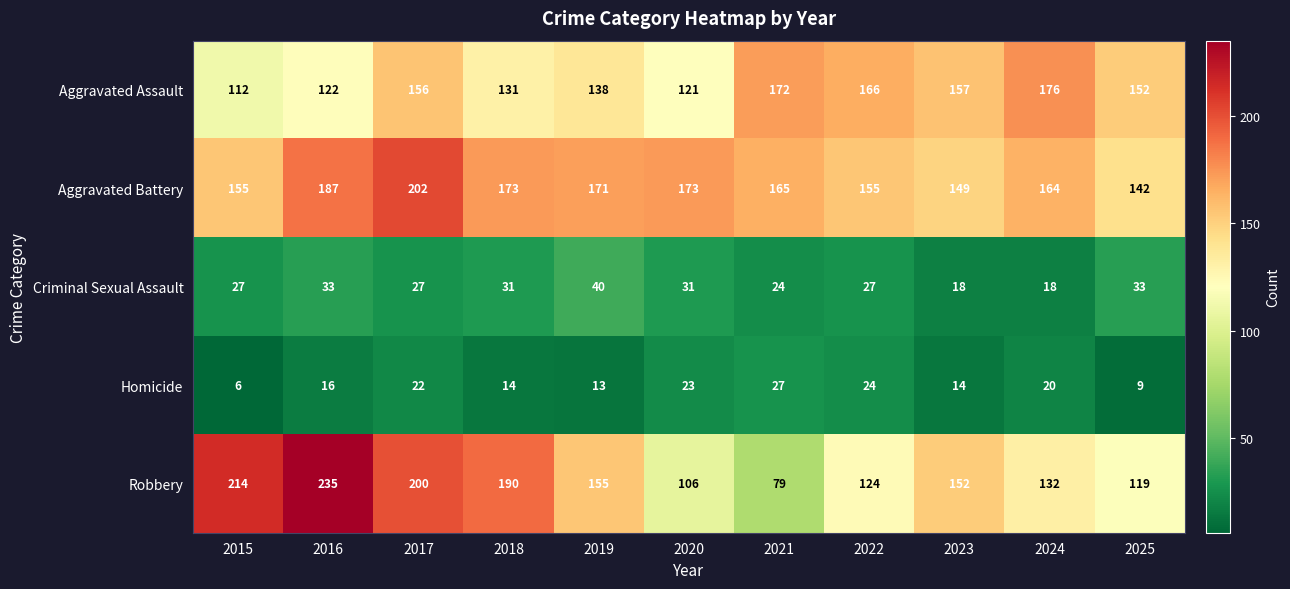

Where is Robbery nearest to the value 157?

2019